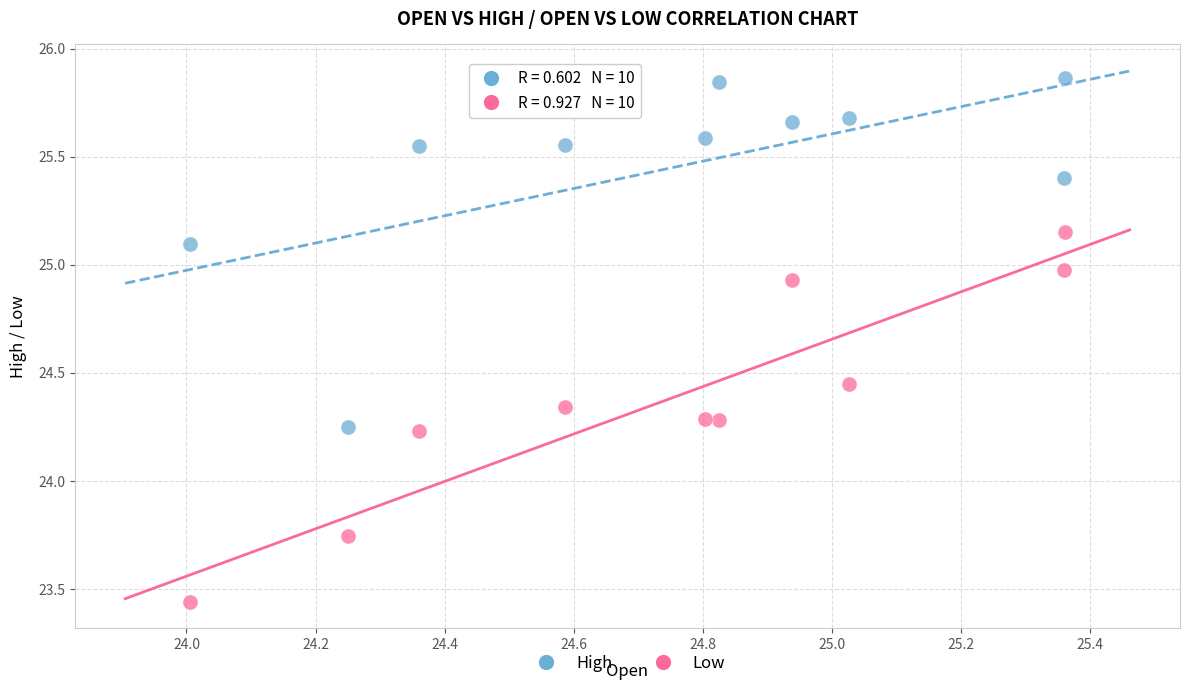

What is the X range (max minus min) for the scatter plot?

1.4